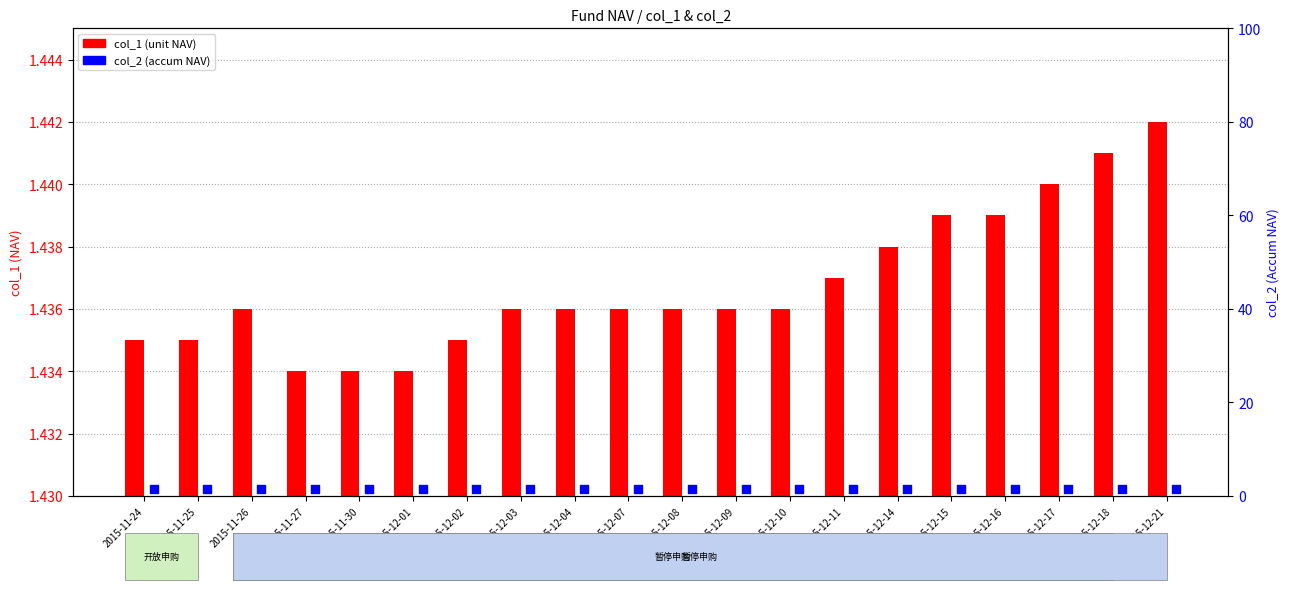

Which series reaches the maximum Y coordinate?

col_1